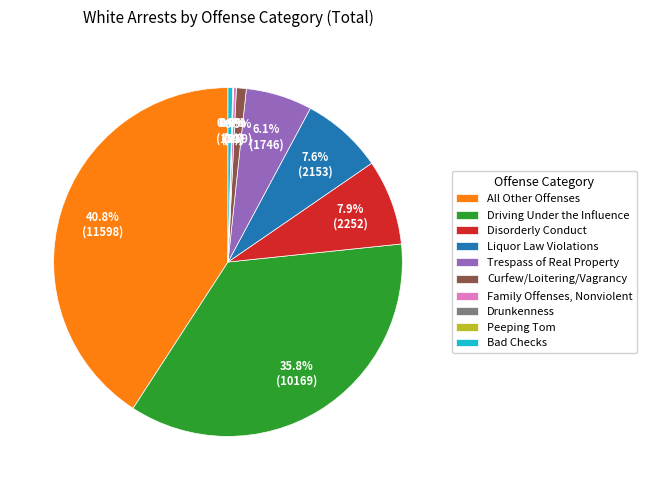

Does any single category account for the majority?

No